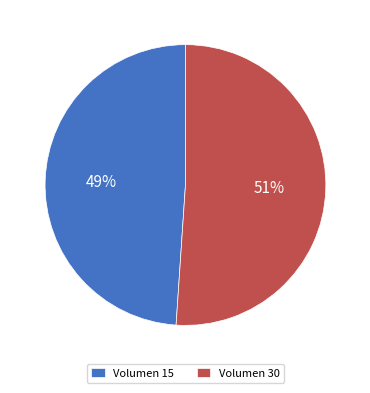

Is the sum of Volumen 30 and Volumen 15 greater than half?

Yes